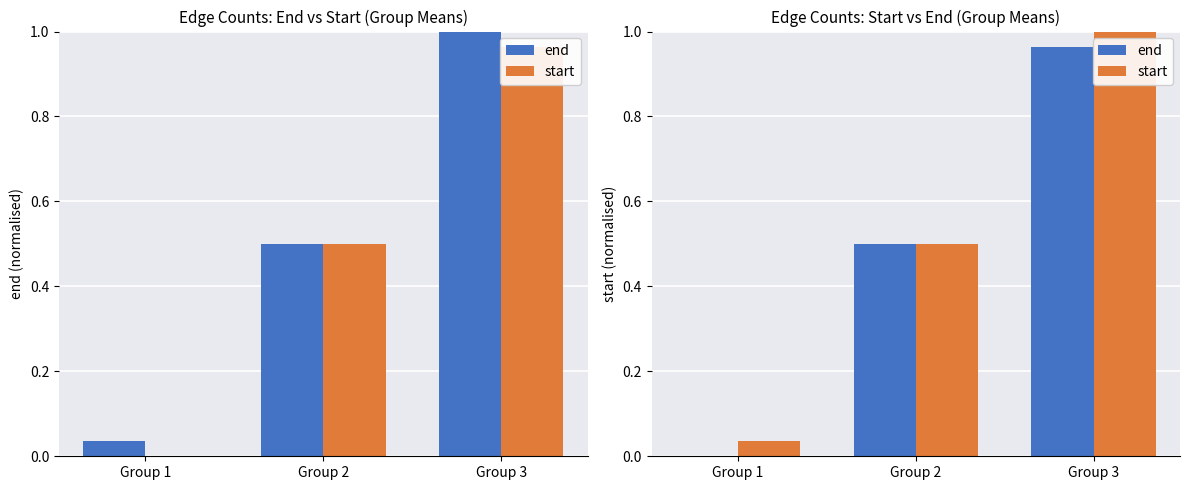

Reading right to left, extract all data points from this chart.

end: Group 3=1.0	Group 2=0.5	Group 1=0.0
start: Group 3=1.0	Group 2=0.5	Group 1=0.0